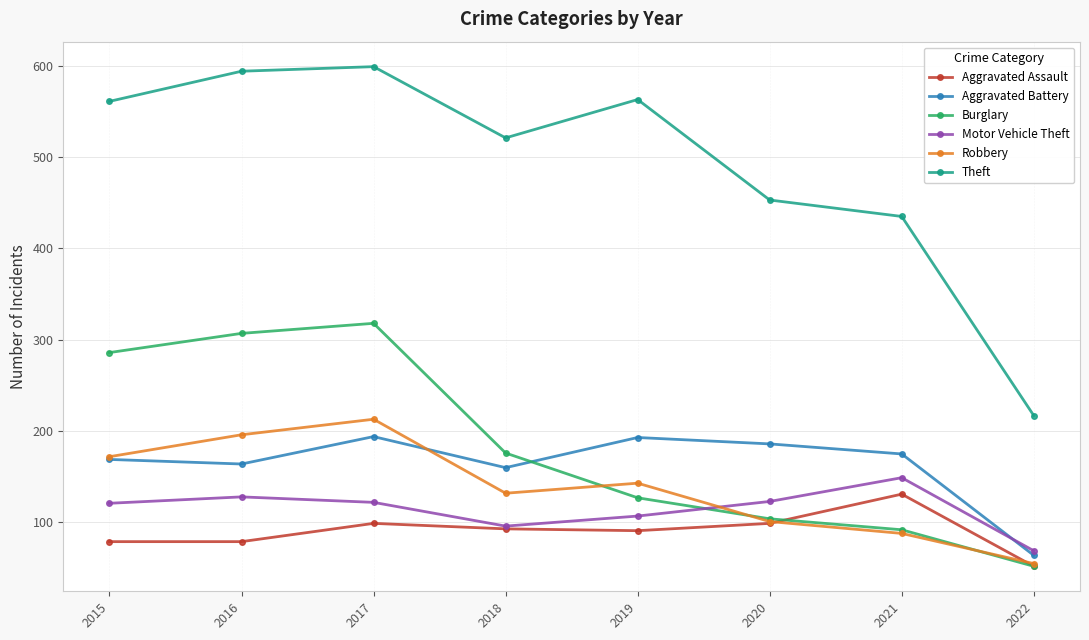

Is the value of Robbery at 2018 greater than the value of Burglary at 2016?

No